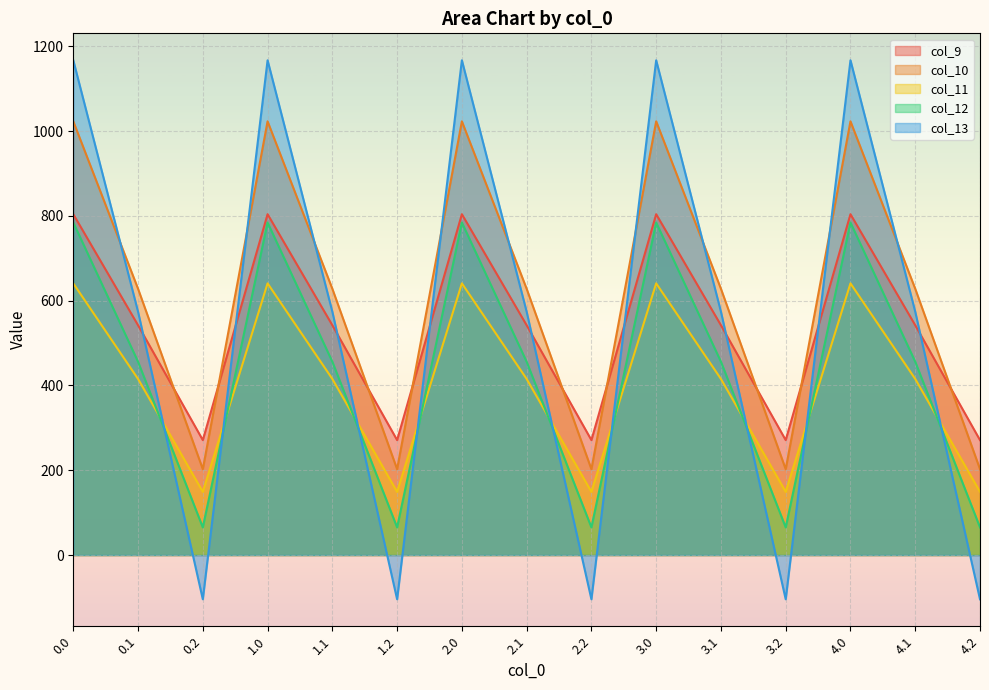

True or false: col_10 has more than 2 points higher than both neighbors.

True